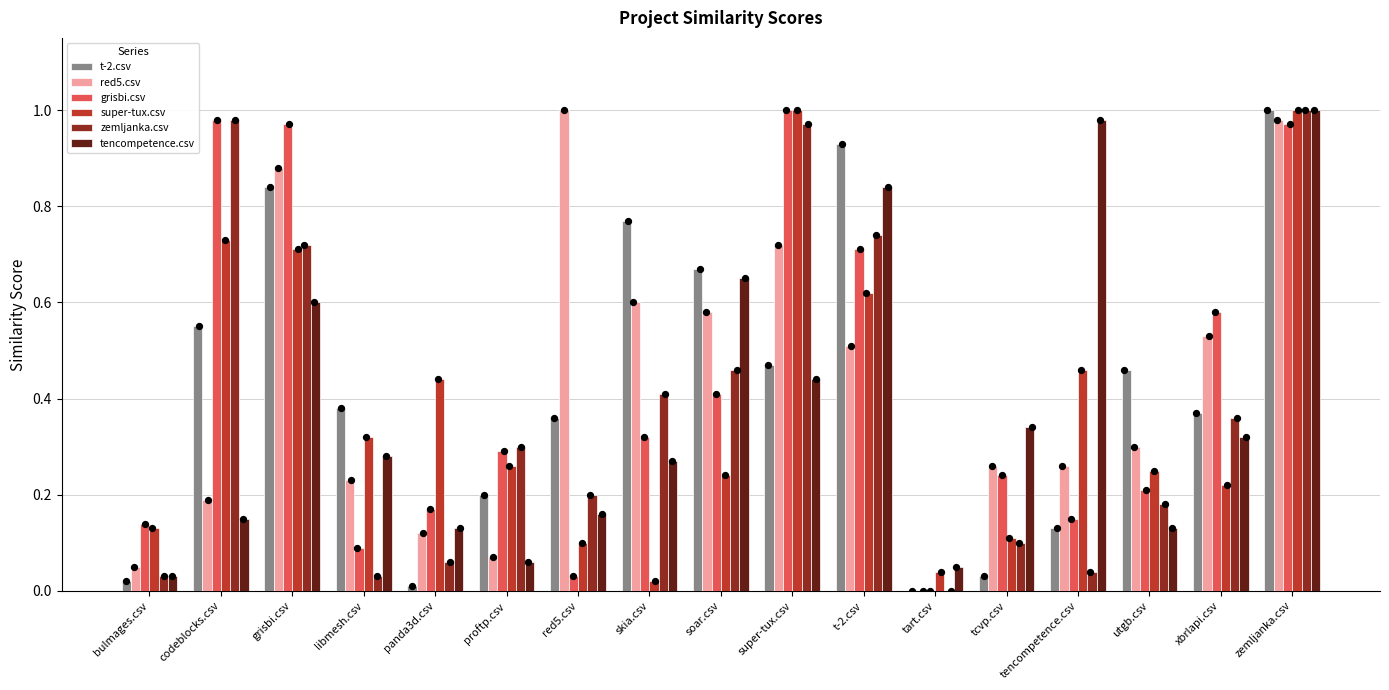

At how many categories does at least one series exceed 0?

17